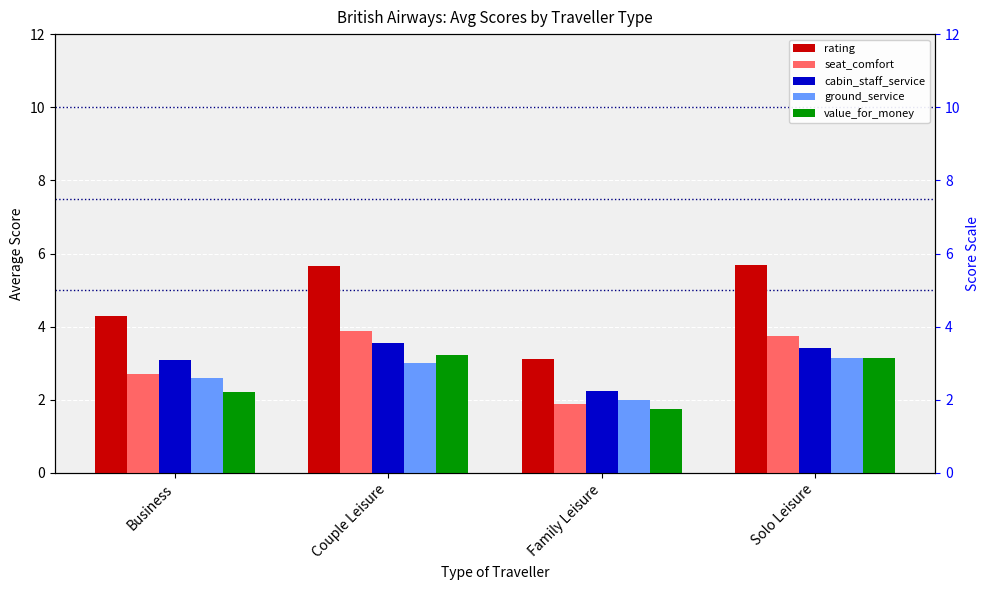

What is the maximum value for cabin_staff_service?

3.6